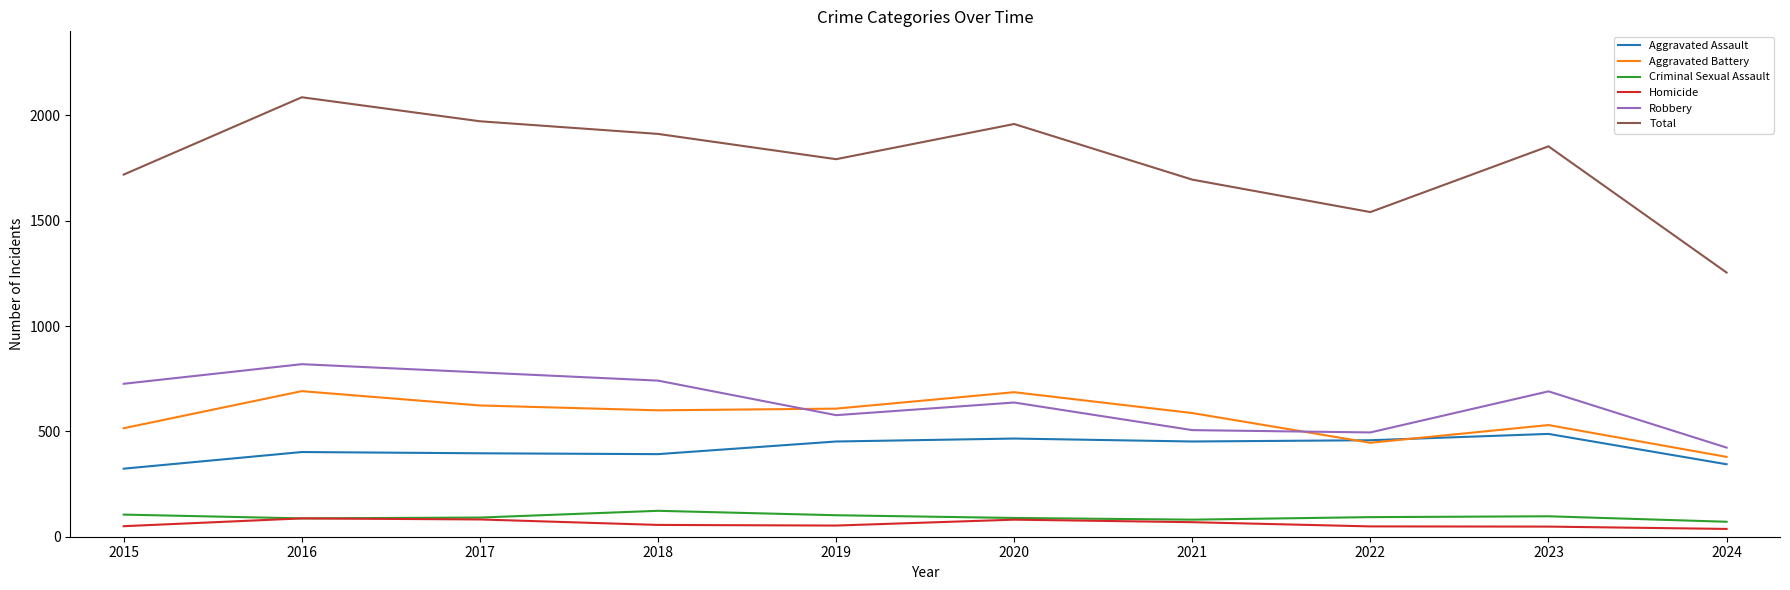

Between which two adjacent categories do Aggravated Battery and Aggravated Assault first intersect?

2021 and 2022